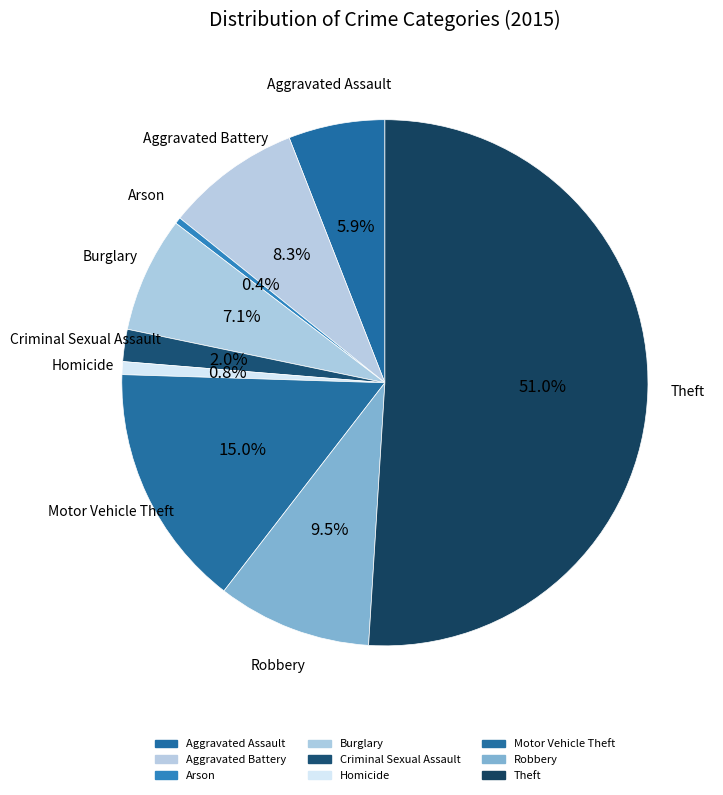

To the nearest percent, what portion does Theft represent?

51%